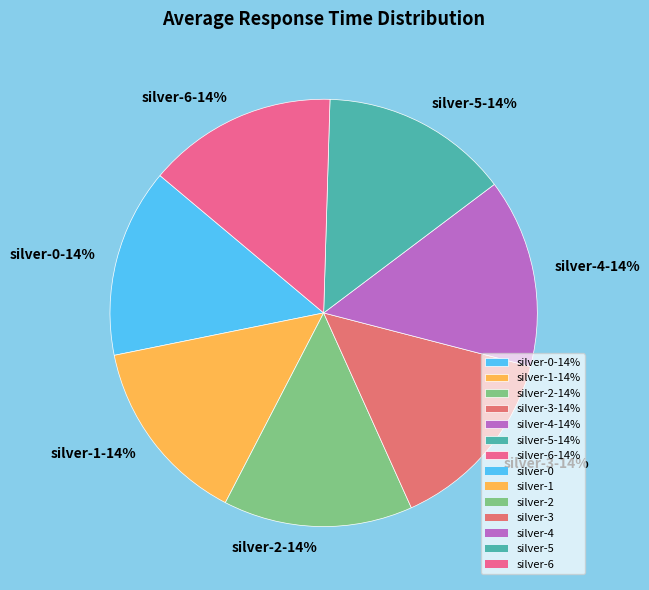

The silver-5 slice represents 14% of the pie. True or false?

True